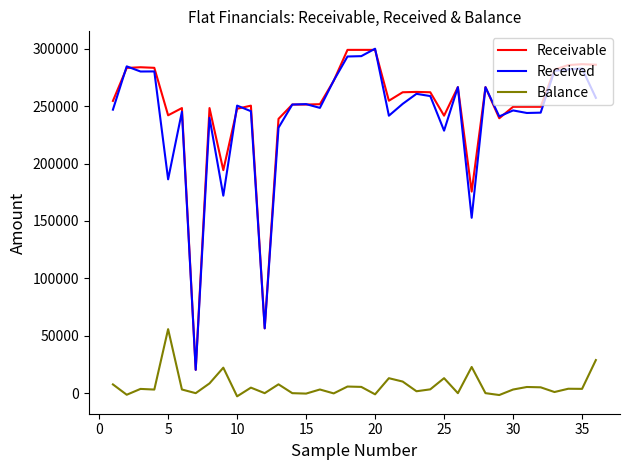

True or false: Receivable and Balance intersect in this chart.

False